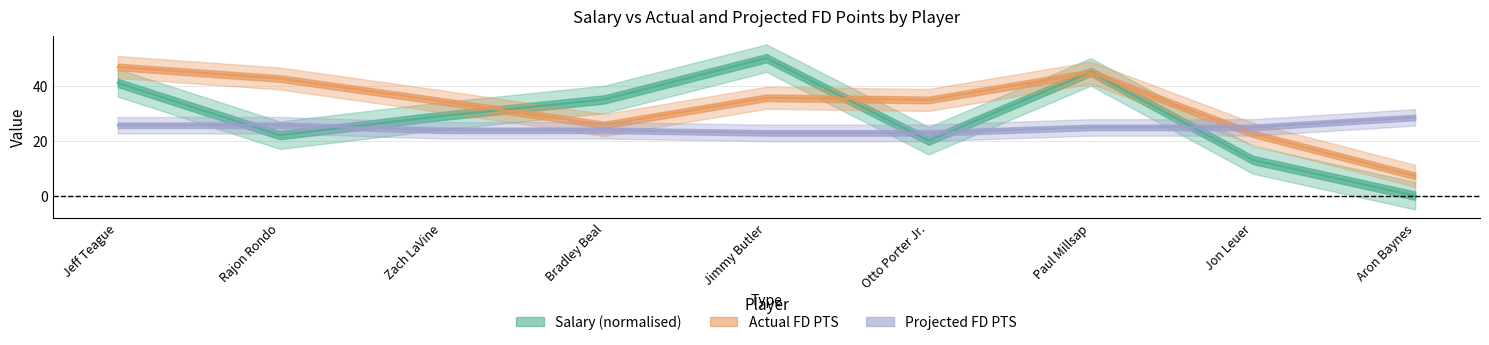

List the series in order of their overall mean, highest first.

Actual FD PTS, Salary (normalised), Projected FD PTS